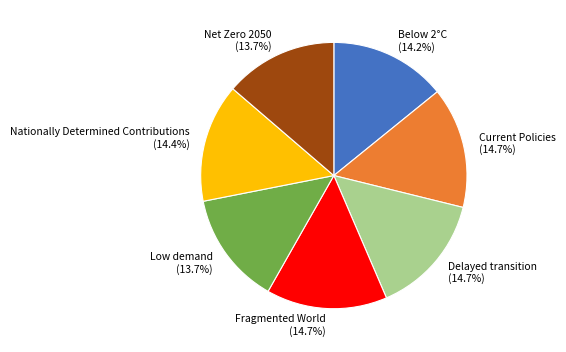

How many segments does this pie chart have?

7